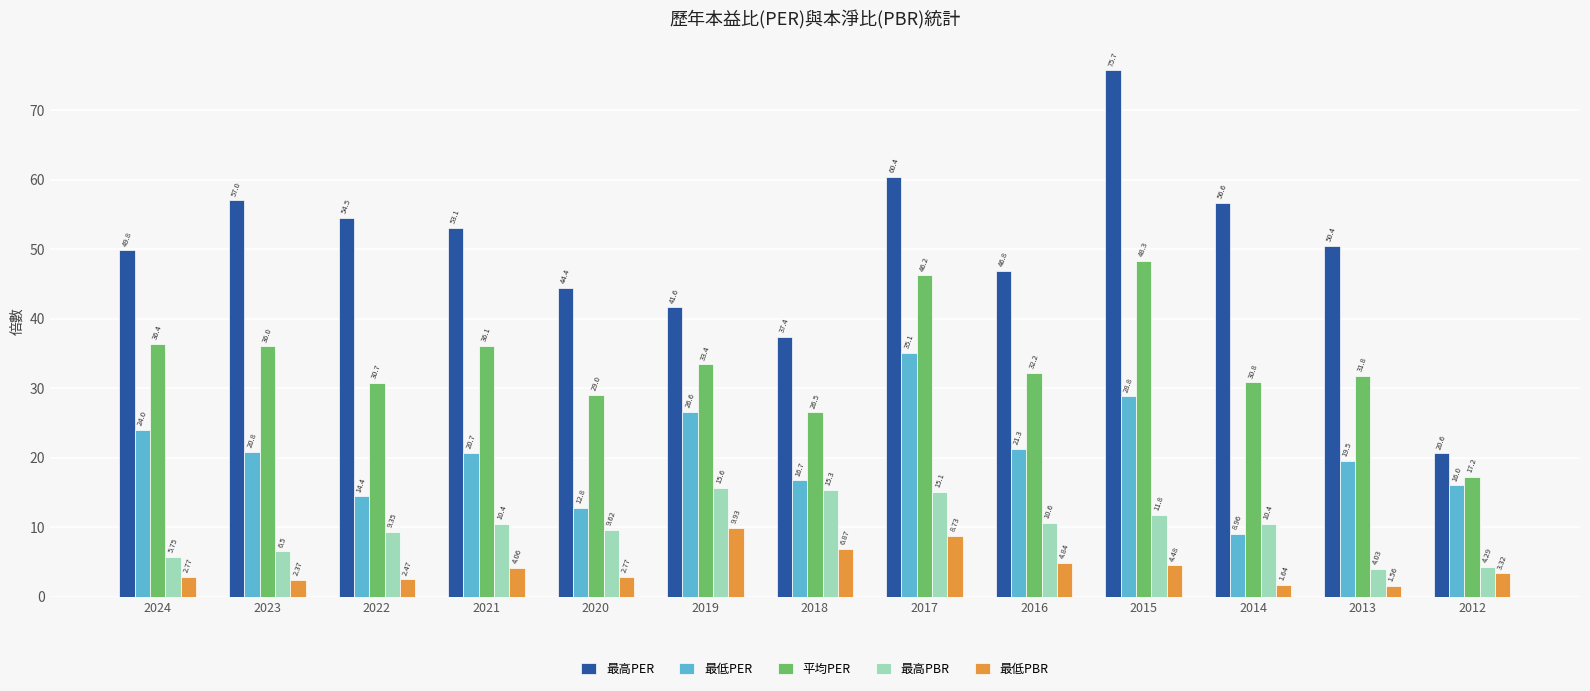

What is the difference between the maximum and minimum values in the 最高PER series?

55.1